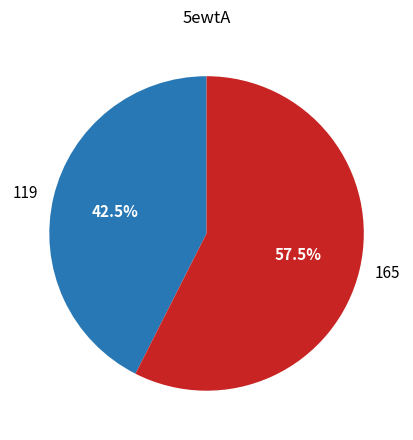

Is there a majority slice in this chart?

Yes